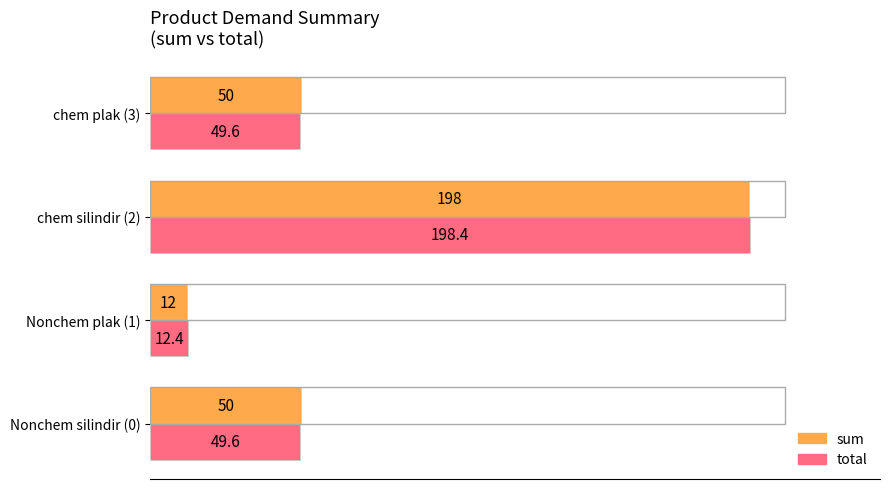

Rank the series by their maximum value, from lowest to highest.

sum, total